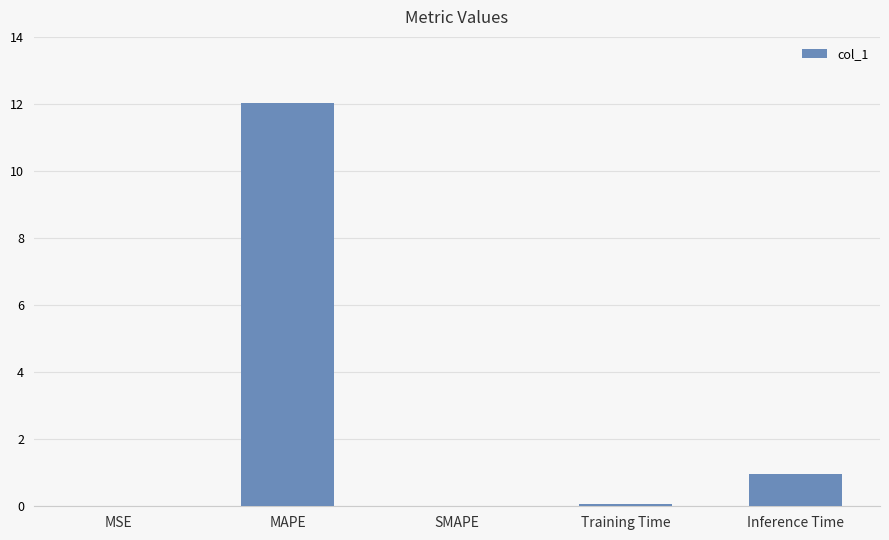

The value at MAPE is 12.0. True or false?

True